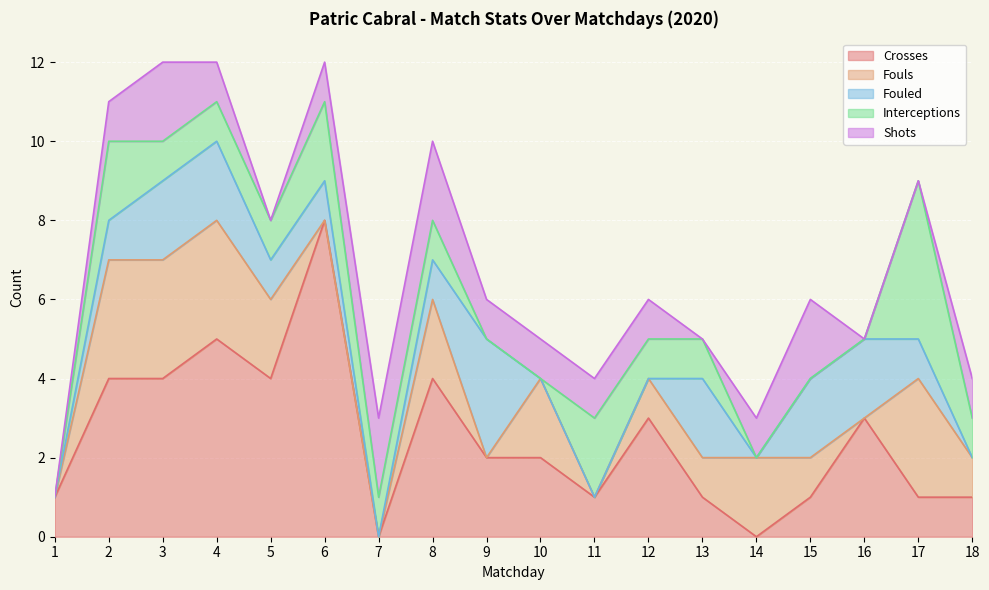

Where does the Interceptions series first go above 1?

2